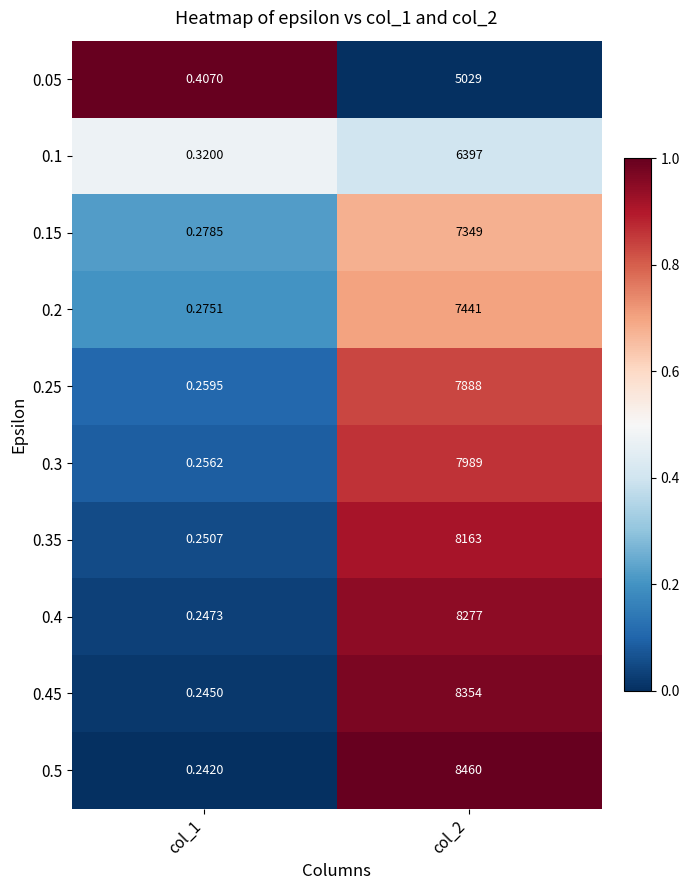

At how many categories does at least one series exceed 0?

2